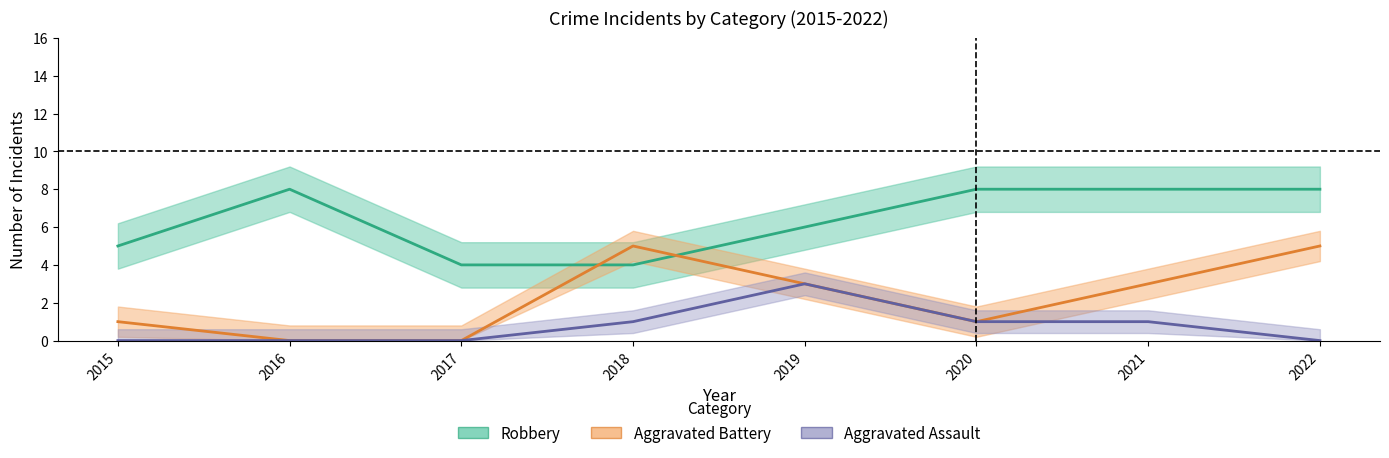

What is the sum of all Aggravated Assault values?

6